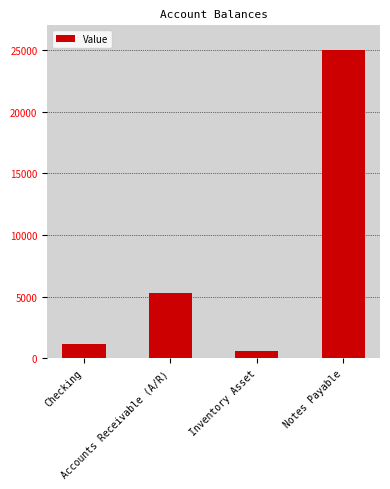

What is the difference between the second highest and minimum values?

4685.3